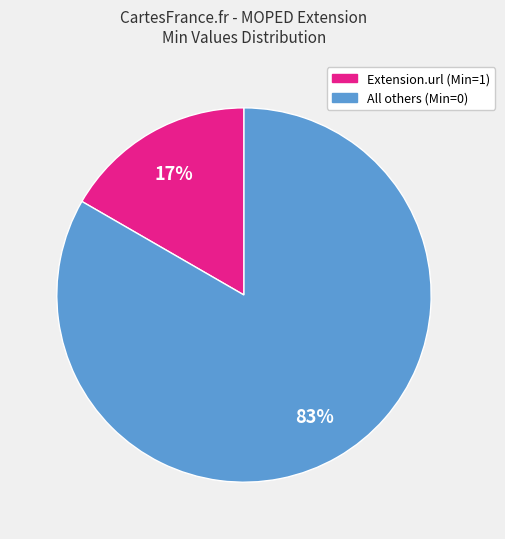

Is there a majority slice in this chart?

Yes